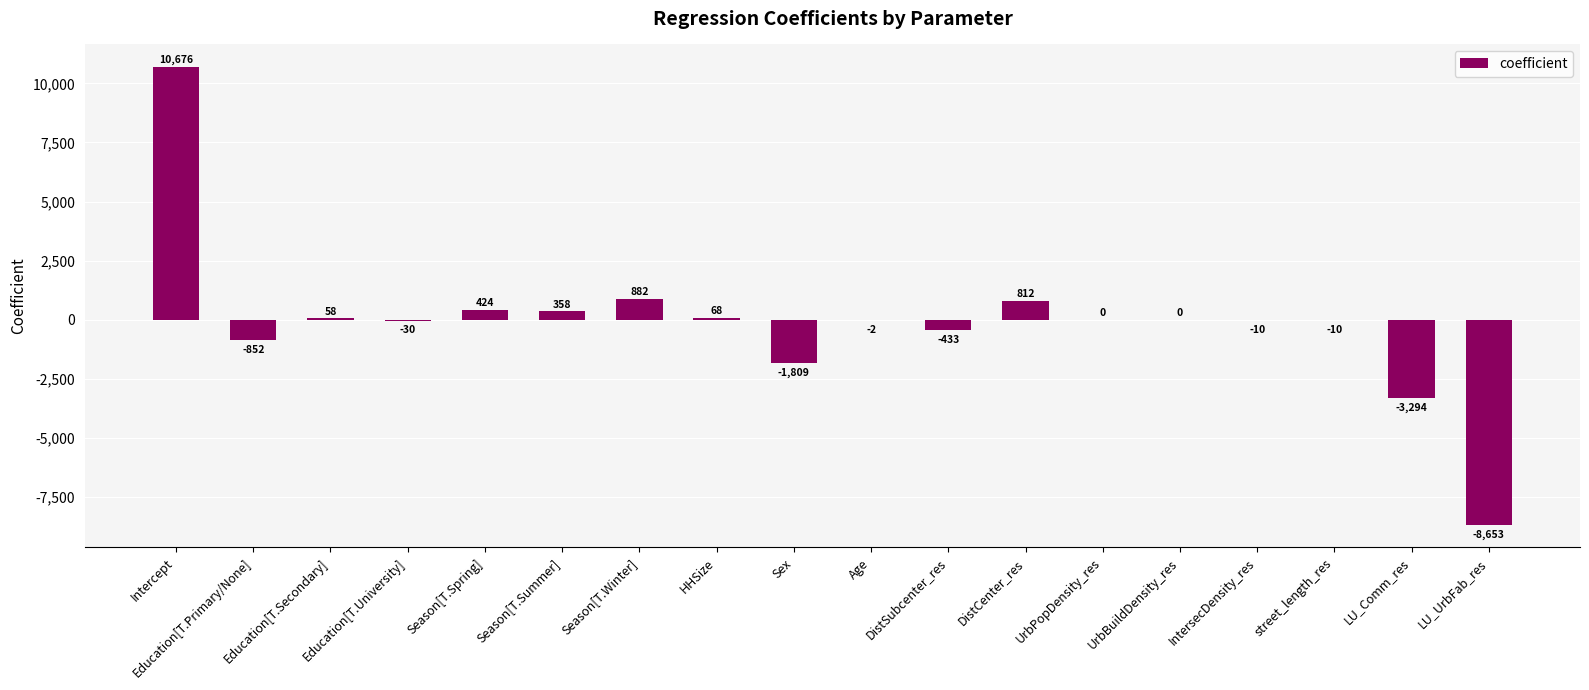

Where is the data nearest to the value 1011?

Season[T.Winter]